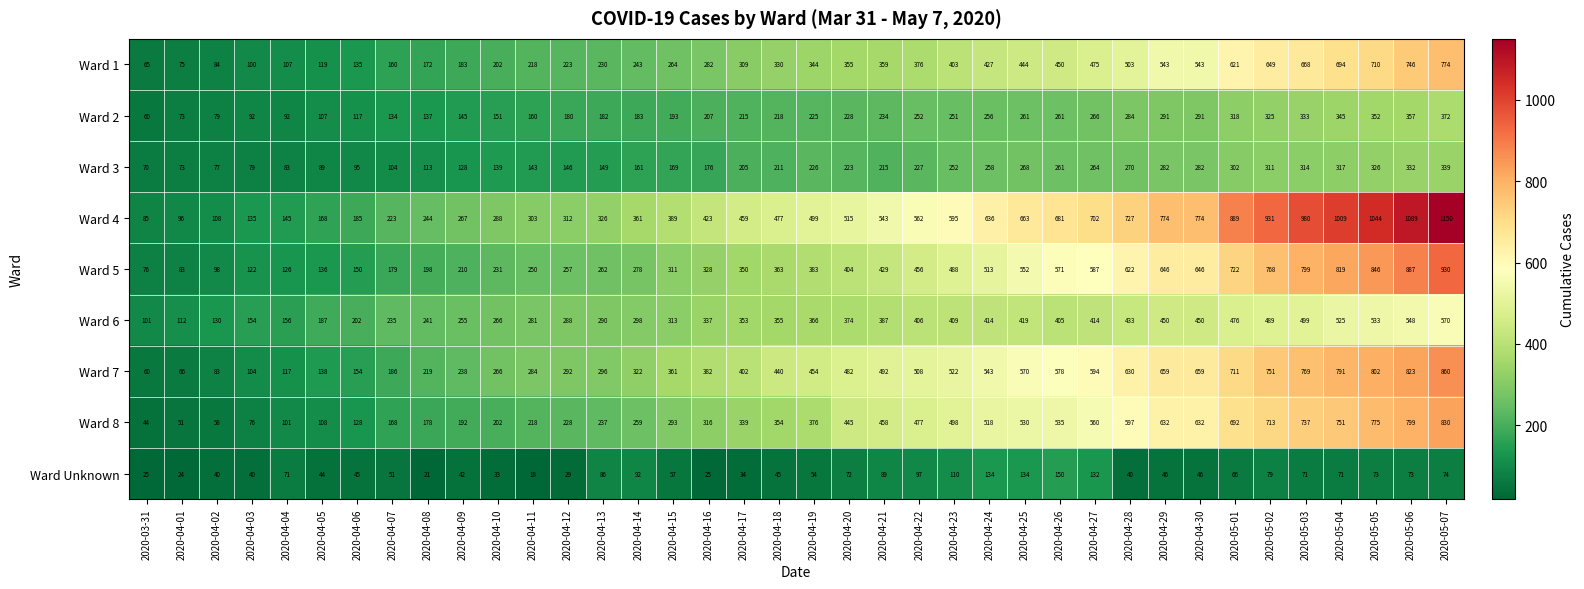

List the series in order of their peak value, highest first.

Ward 4, Ward 5, Ward 7, Ward 8, Ward 1, Ward 6, Ward 2, Ward 3, Ward Unknown